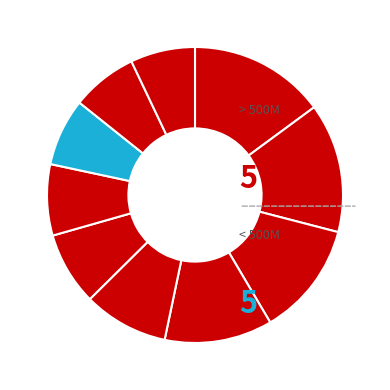

How many slices are in this pie chart?

10